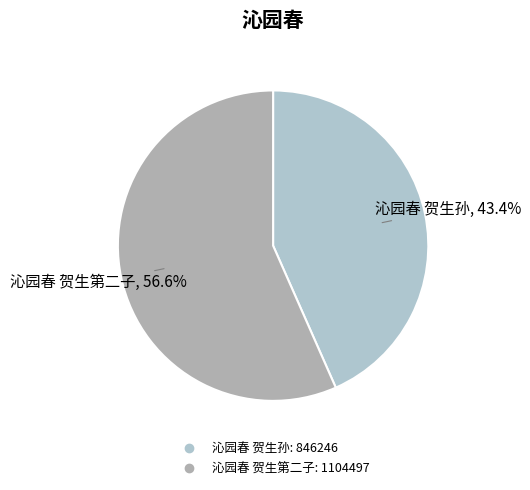

What is the ratio of the value at 沁园春 贺生孙 to the value at 沁园春 贺生第二子?

0.8